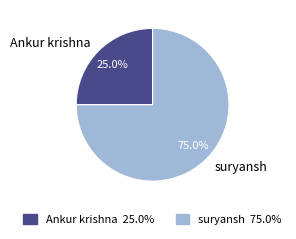

Count the number of slices in the pie.

2